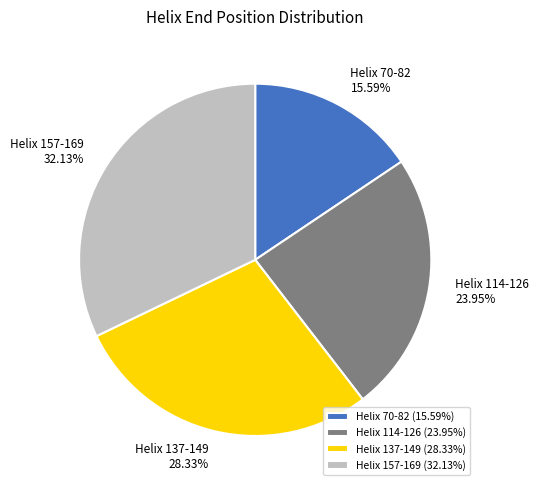

To the nearest percent, what is the combined percentage of Helix 157-169 and Helix 70-82?

48%